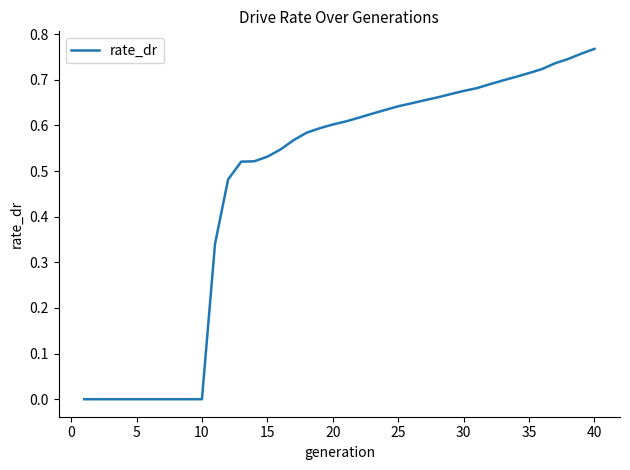

Which label corresponds to the largest value in the chart?

40